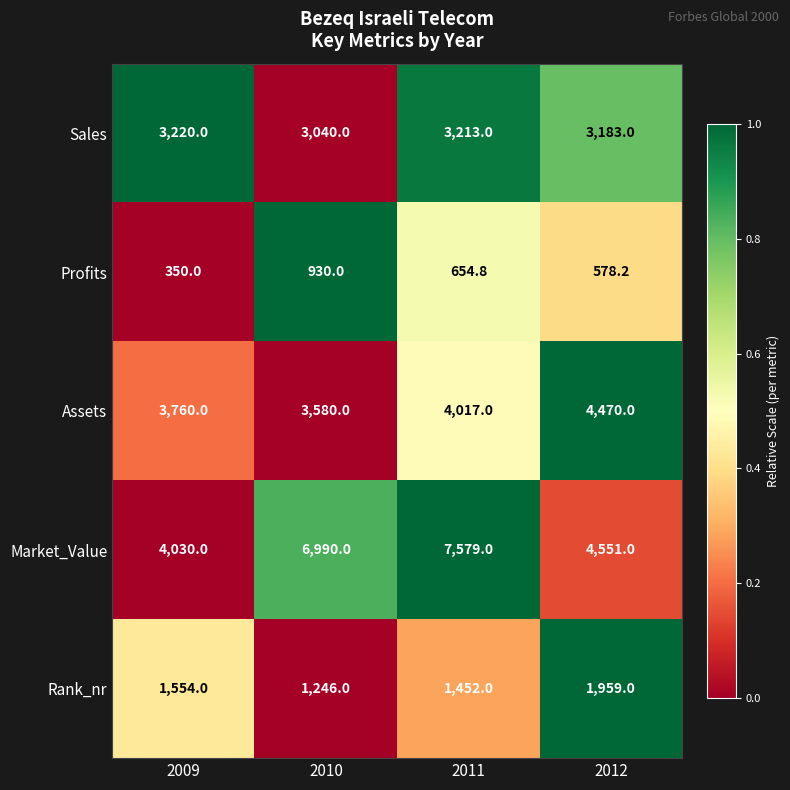

At which category is the sum across all series the highest?

2011